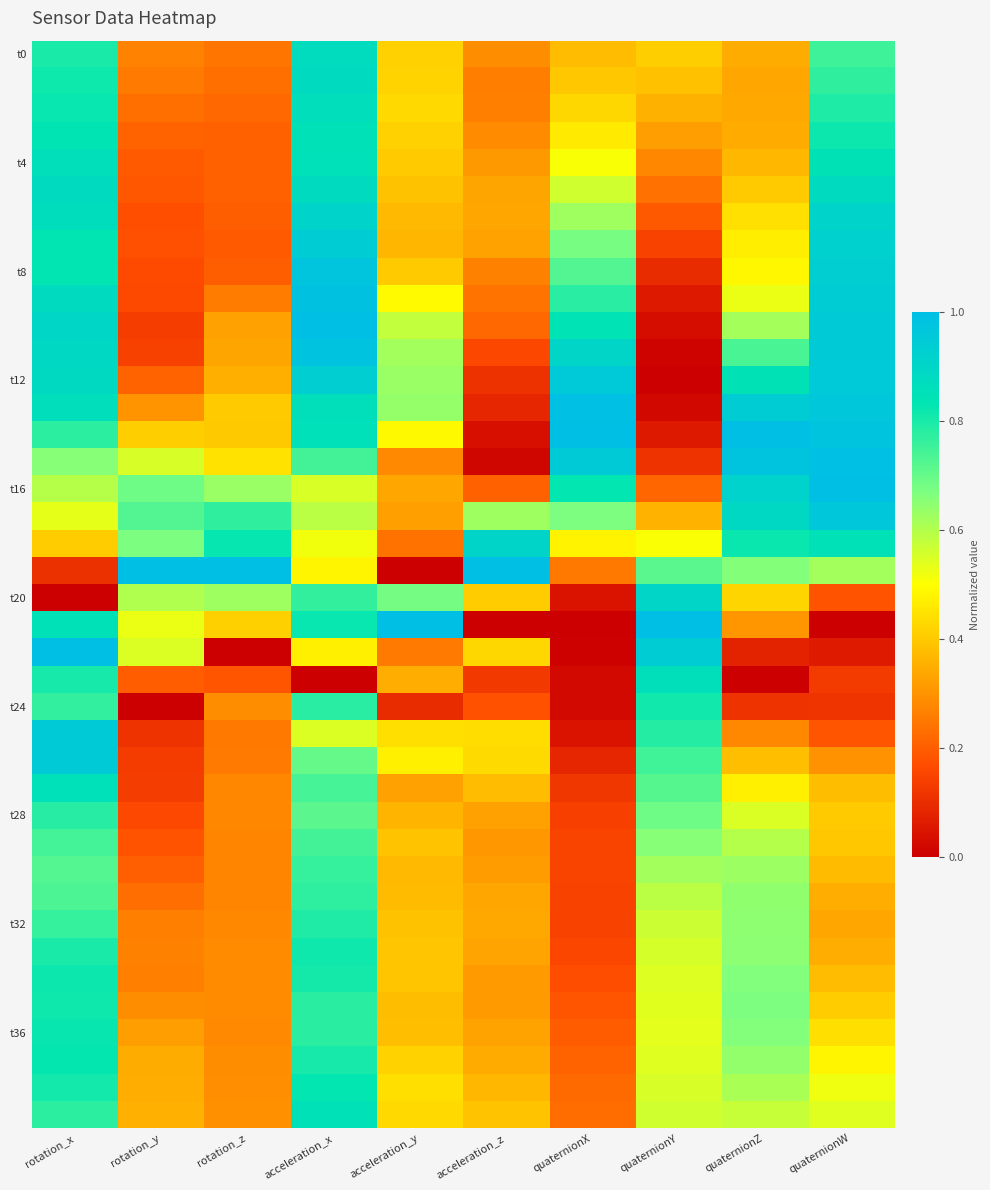

Which category has the highest value across all series?

acceleration_x